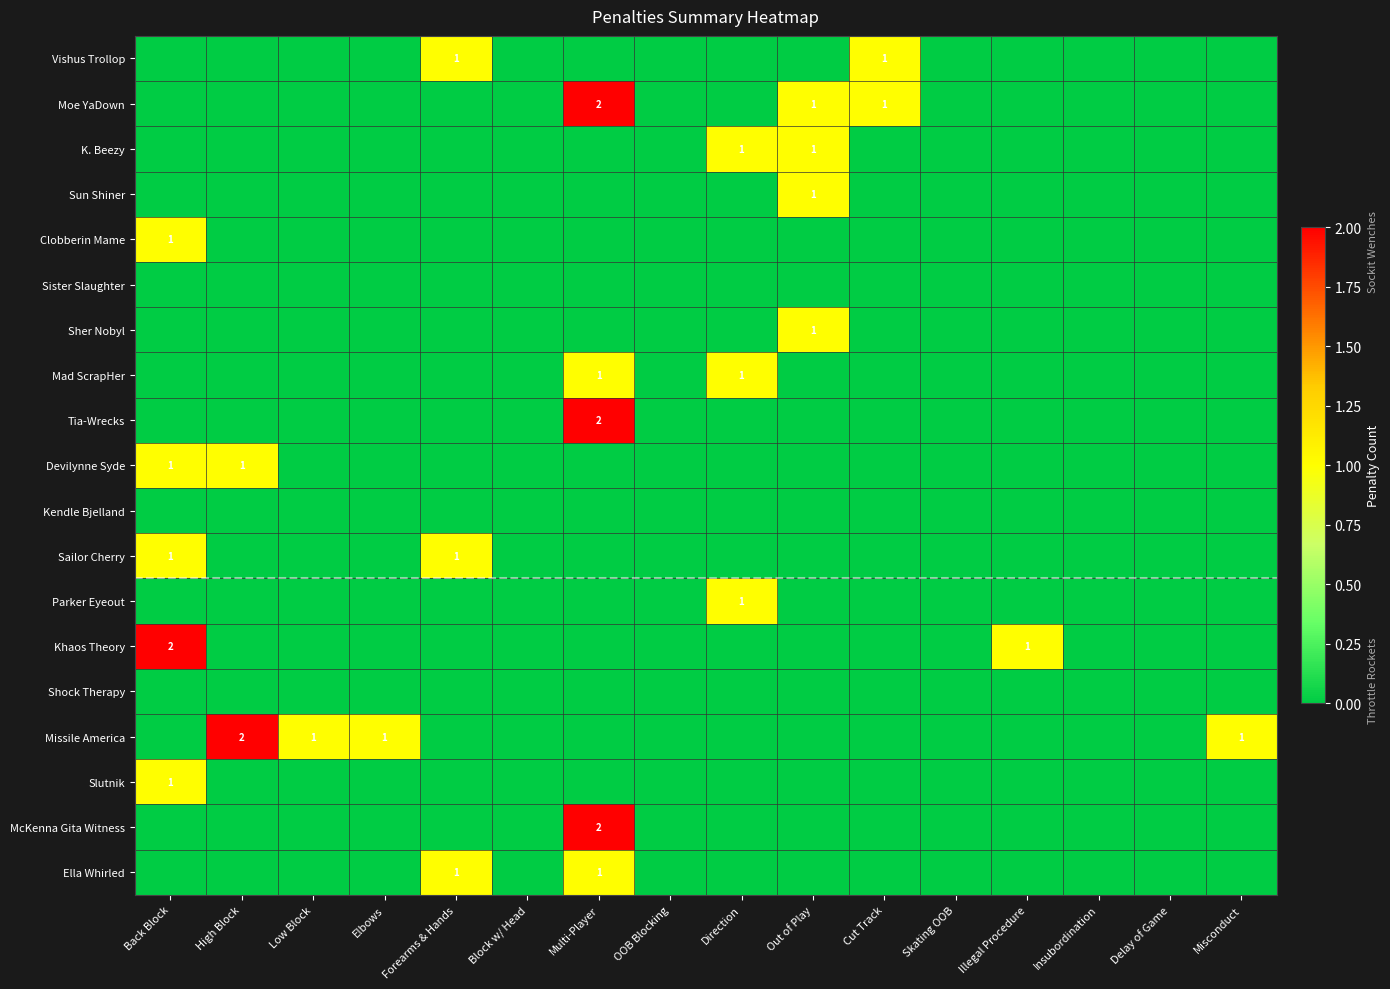

What is the difference between the maximum and minimum values in the Devilynne Syde series?

1